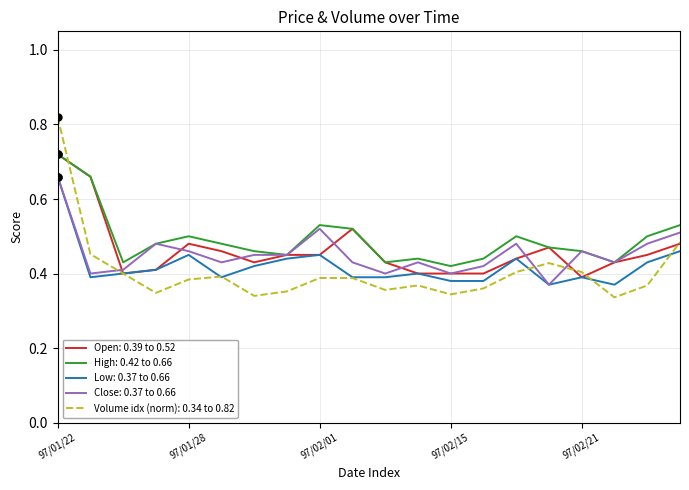

Which series has the largest range (max minus min)?

Volume idx (norm): 0.34 to 0.82